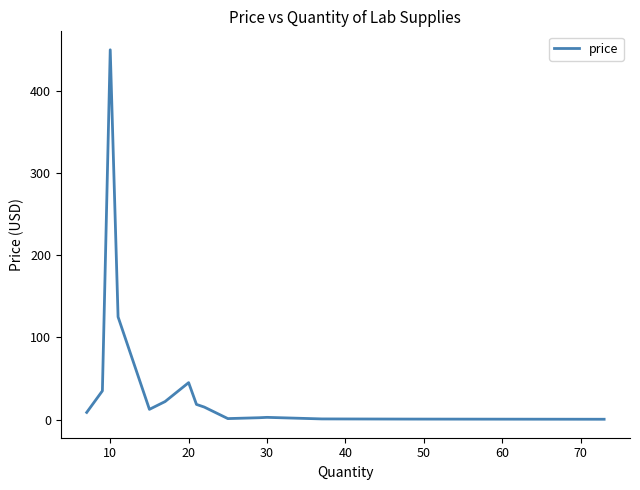

What is the maximum value shown in the chart?

450.0